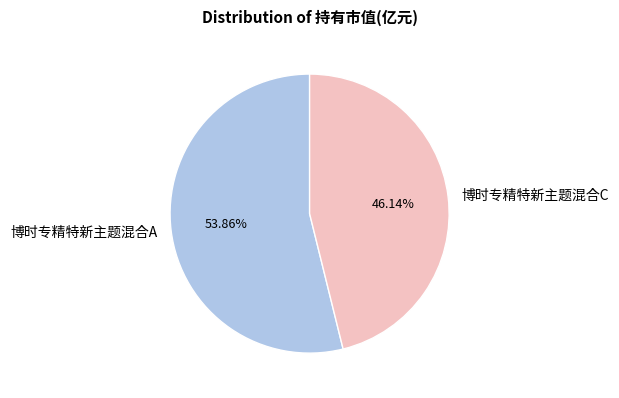

Is it true that 博时专精特新主题混合C is 46% of the pie?

True